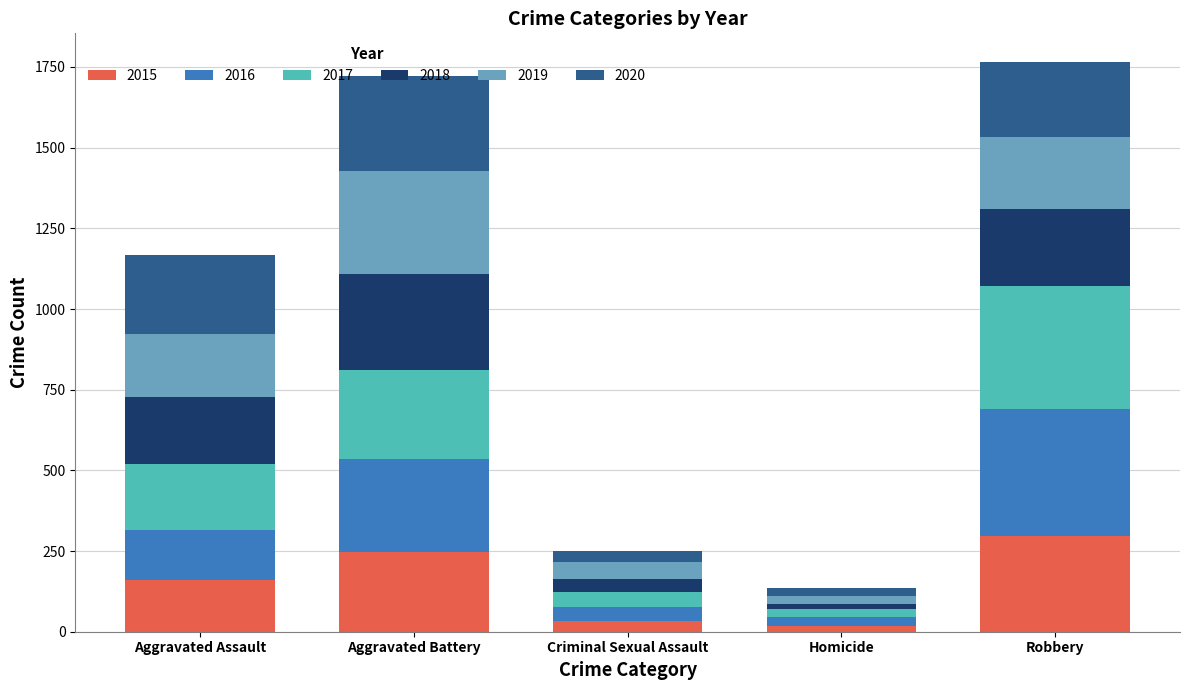

What is the total value across all series at Aggravated Battery?

1723